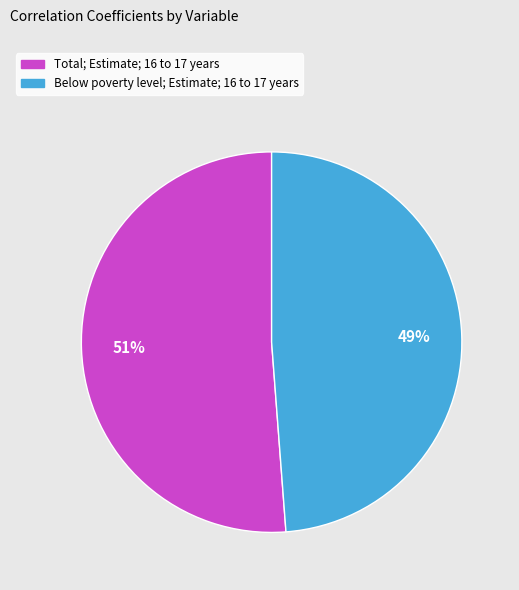

Which slice is the largest?

Total; Estimate; 16 to 17 years